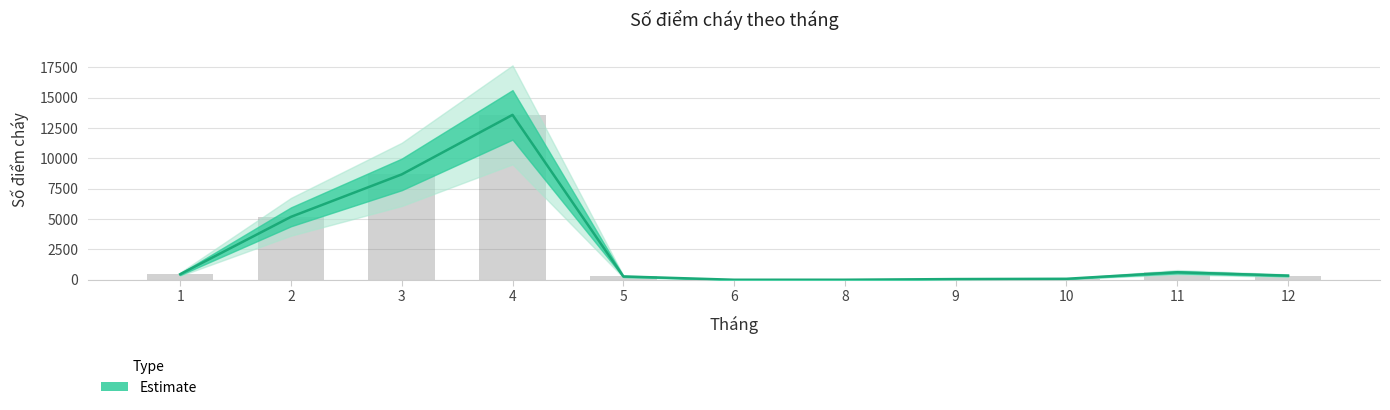

What value does the data have at 9?

58